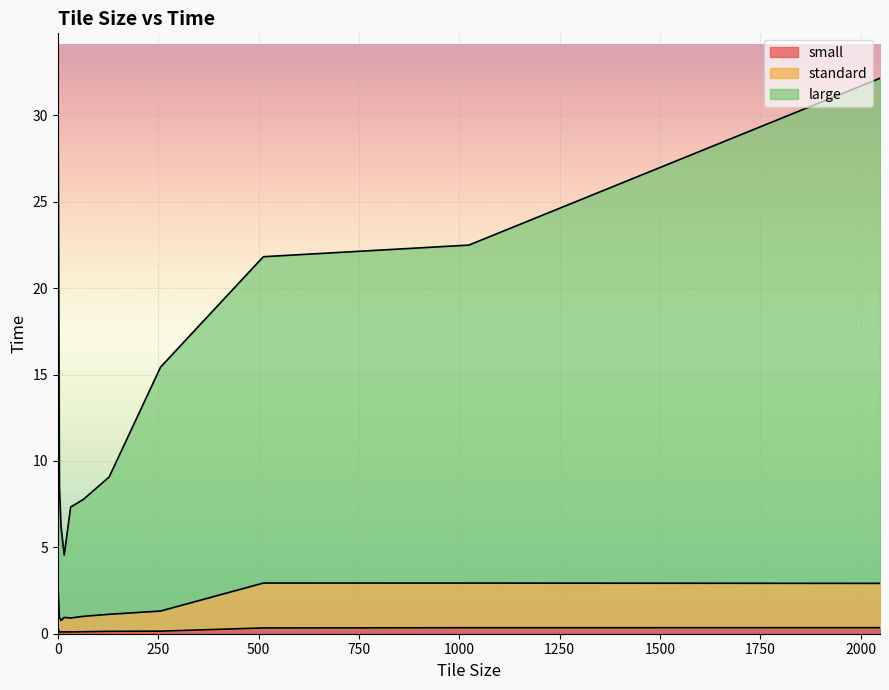

What is the label of the 5th point from the right?

128.0